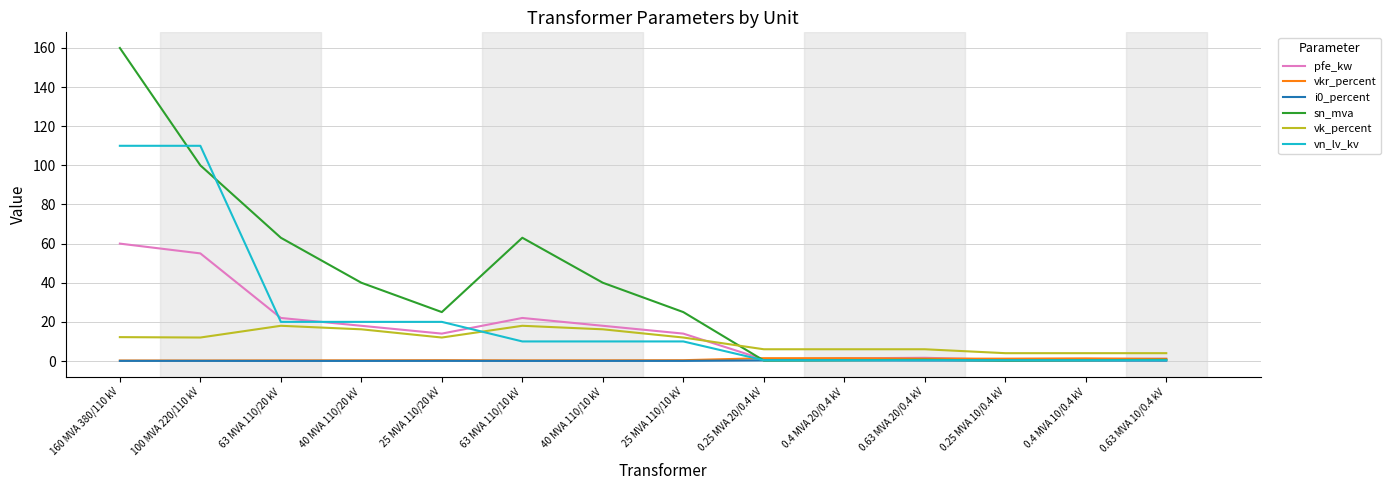

Is the value of sn_mva at 0.25 MVA 10/0.4 kV greater than the value of vk_percent at 0.25 MVA 10/0.4 kV?

No